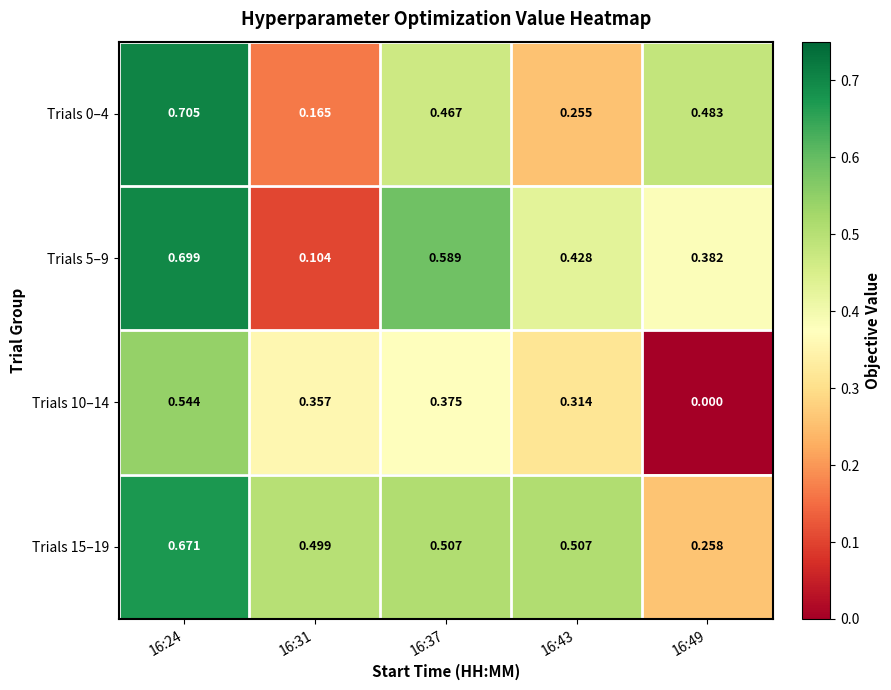

Rank the series at 16:24 from highest to lowest value.

Trials 0–4, Trials 5–9, Trials 15–19, Trials 10–14